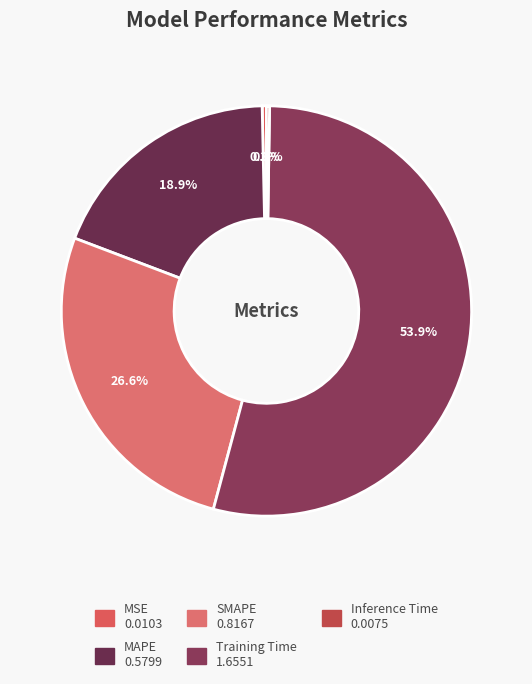

Which slice is the smallest?

Inference Time